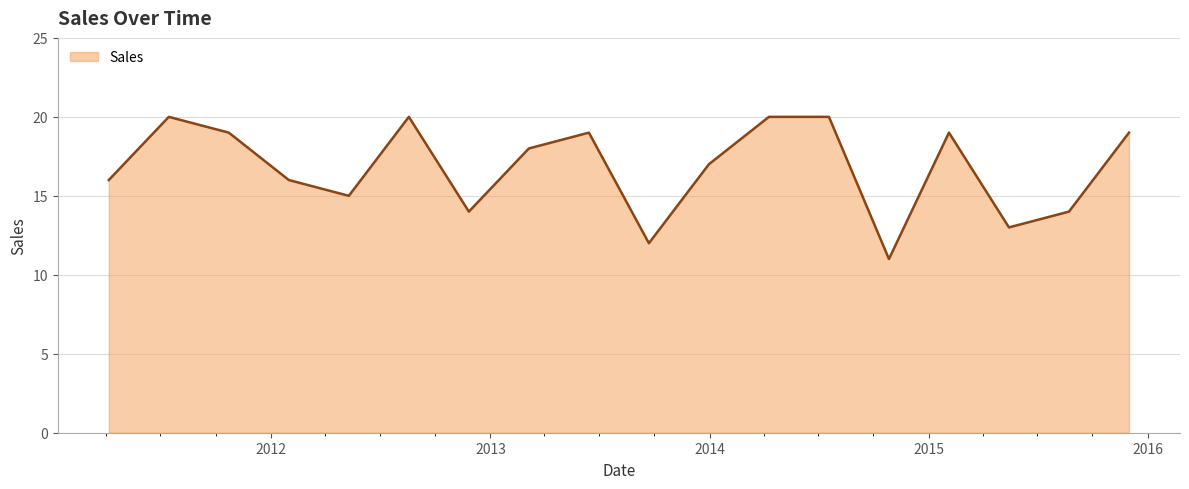

What is the minimum value shown in the chart?

11